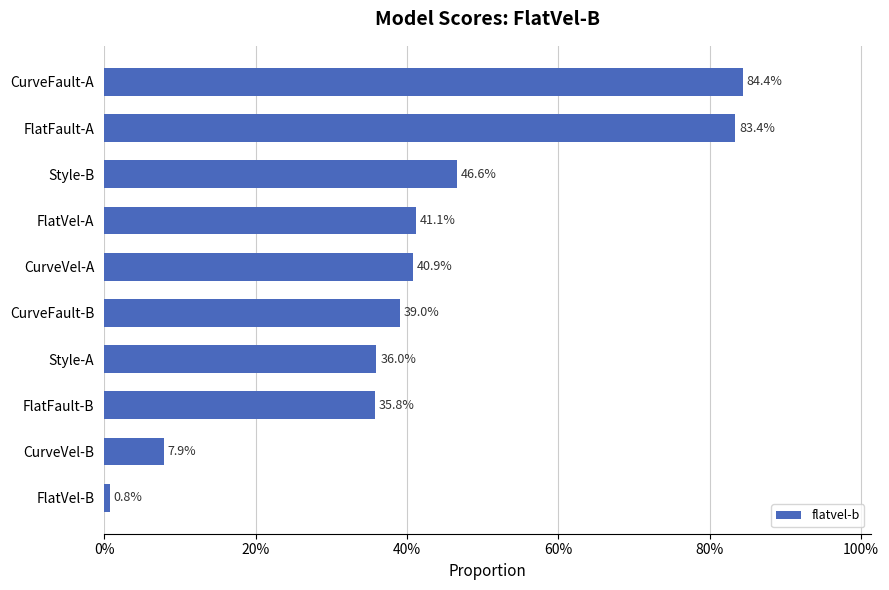

Does the chart contain any negative values?

No